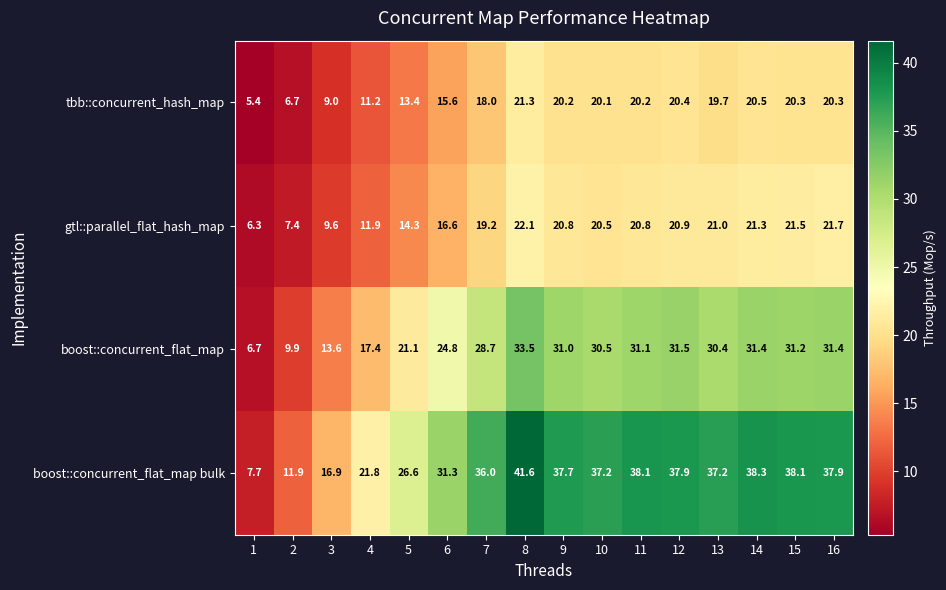

What is the difference between the maximum and minimum values in the boost::concurrent_flat_map bulk series?

33.9